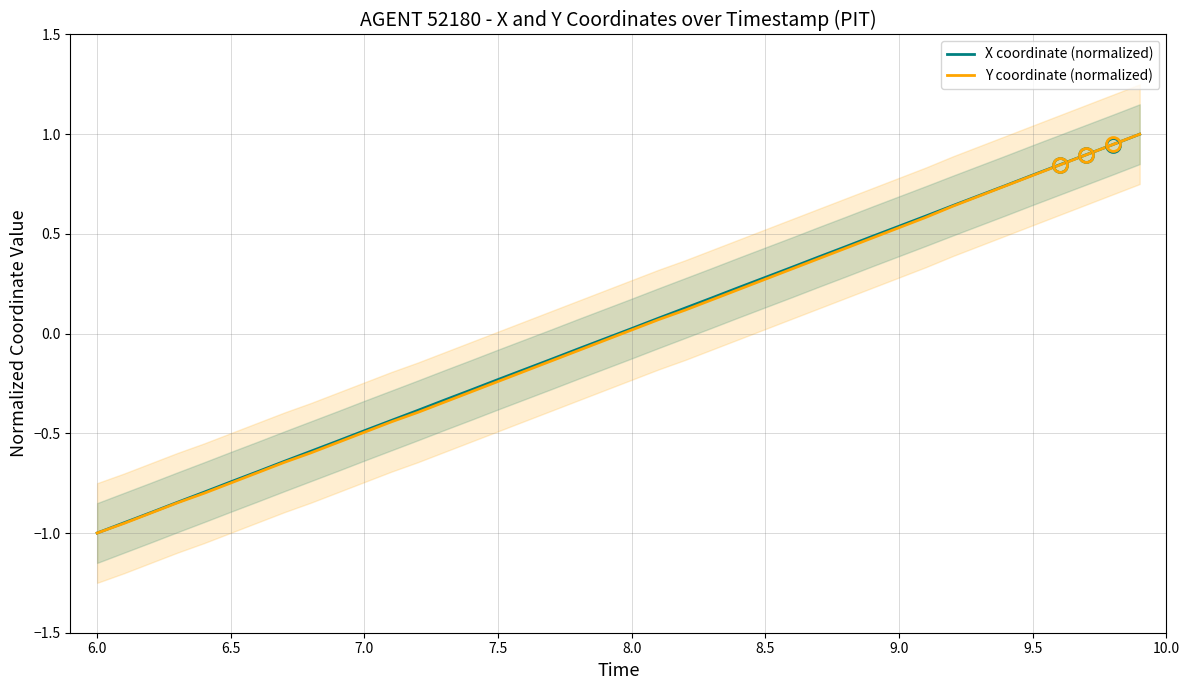

The value of X coordinate (normalized) at 9.0 is 0.9. True or false?

False